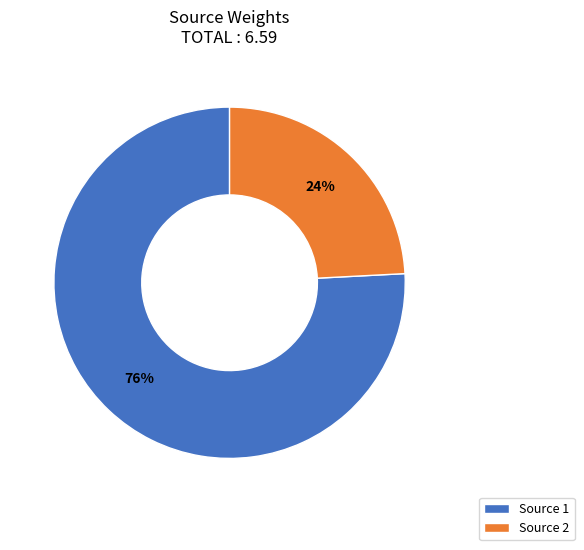

To the nearest percent, what is the average slice percentage?

50%